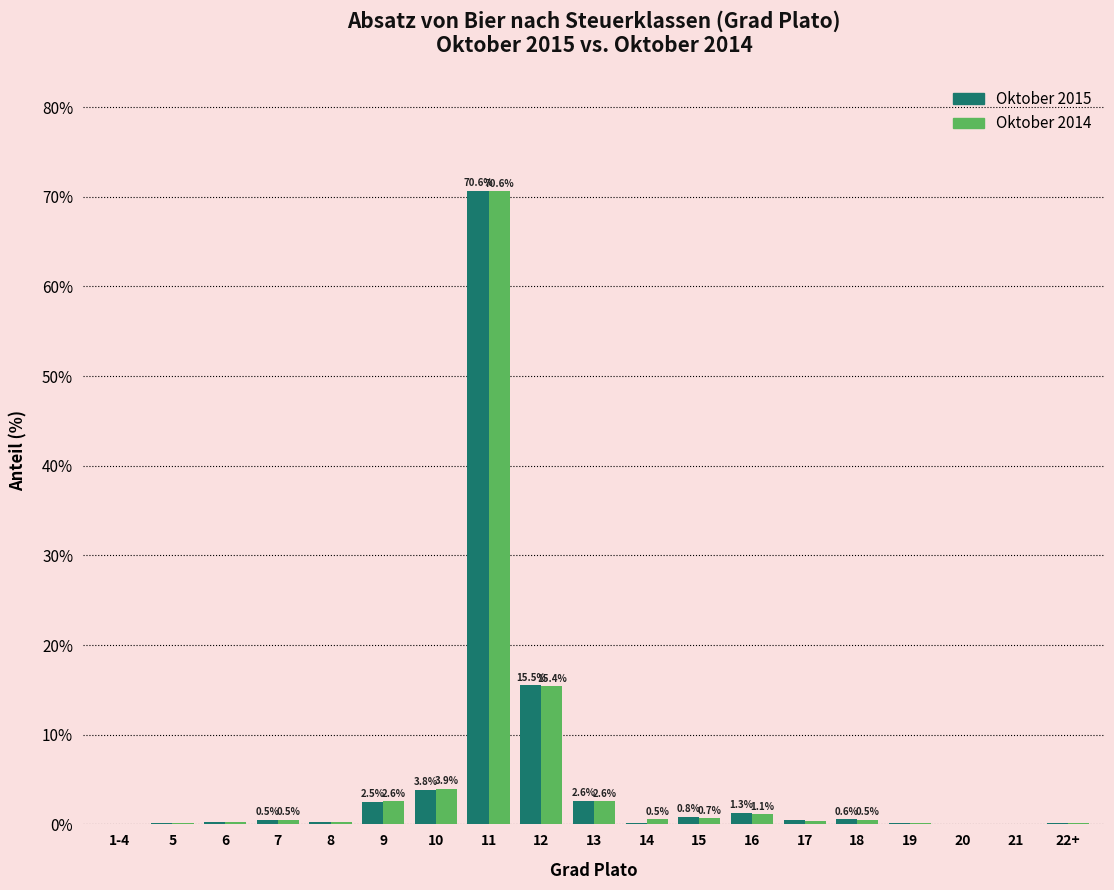

True or false: Oktober 2014 has a value of 1.1 at 16.

True